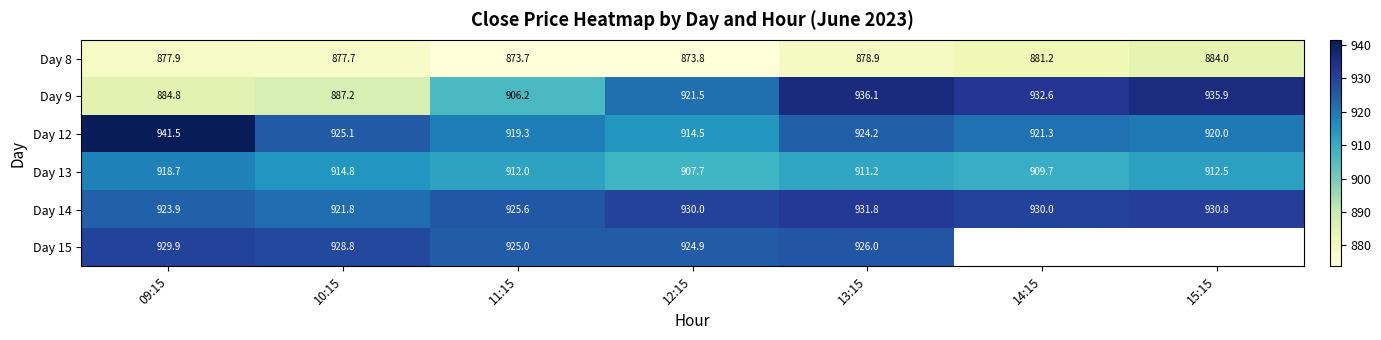

Is it true that Day 9 equals 887.2 at 10:15?

True